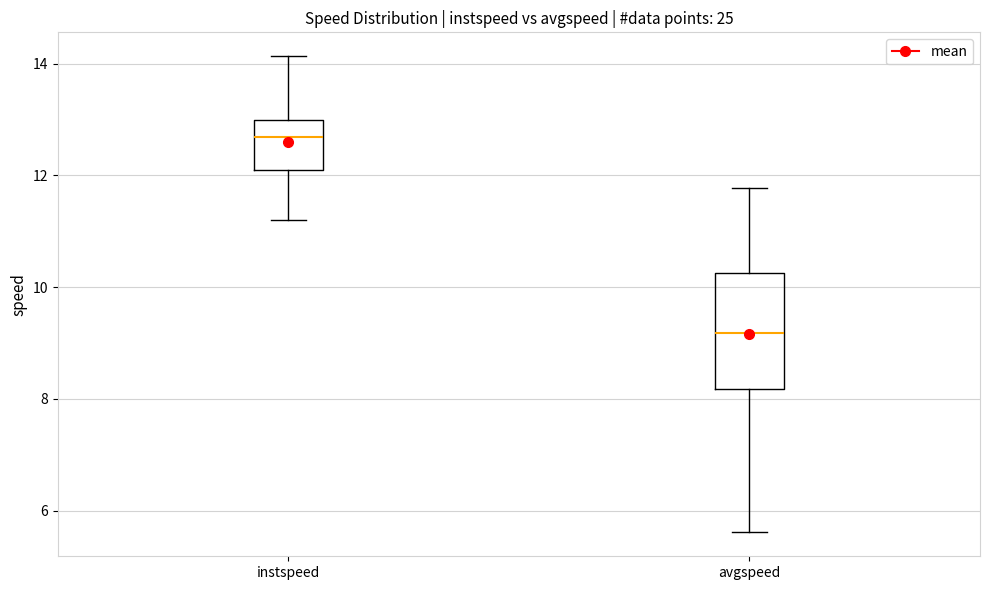

Where does the upper whisker of the box for instspeed end on the y-axis? The values are not printed on the chart, so give them approximately, as read against the axis.

14.2